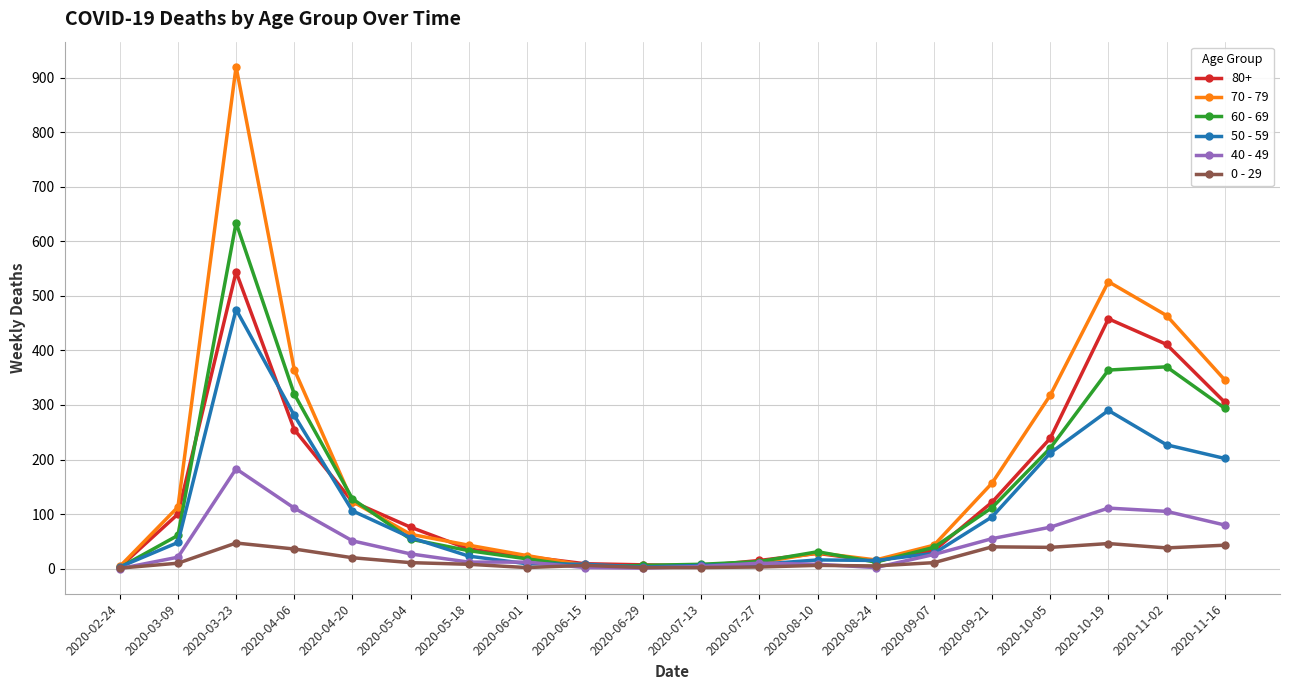

Which category has the highest value in the 50 - 59 series?

2020-03-23